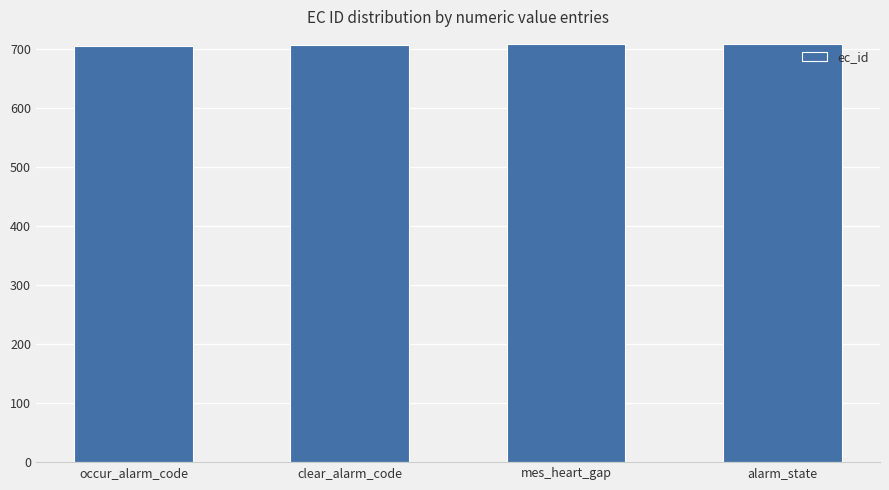

Is it true that the value at mes_heart_gap is 1153?

False